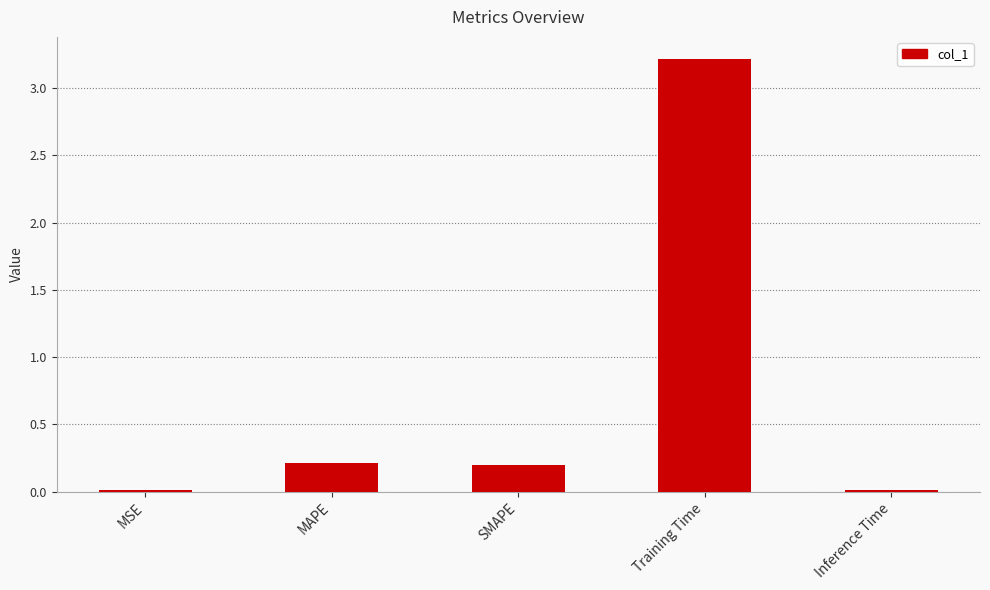

The chart shows a value of 0.2 at MAPE. True or false?

True